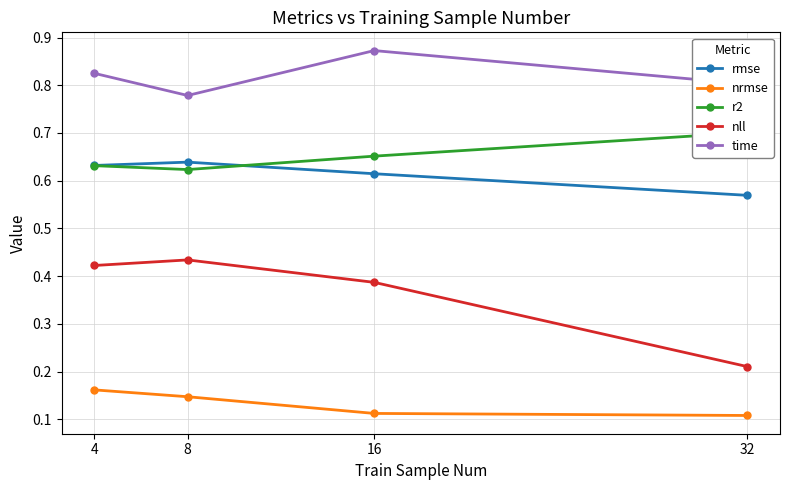

Is this an area chart (filled region under the line)?

No